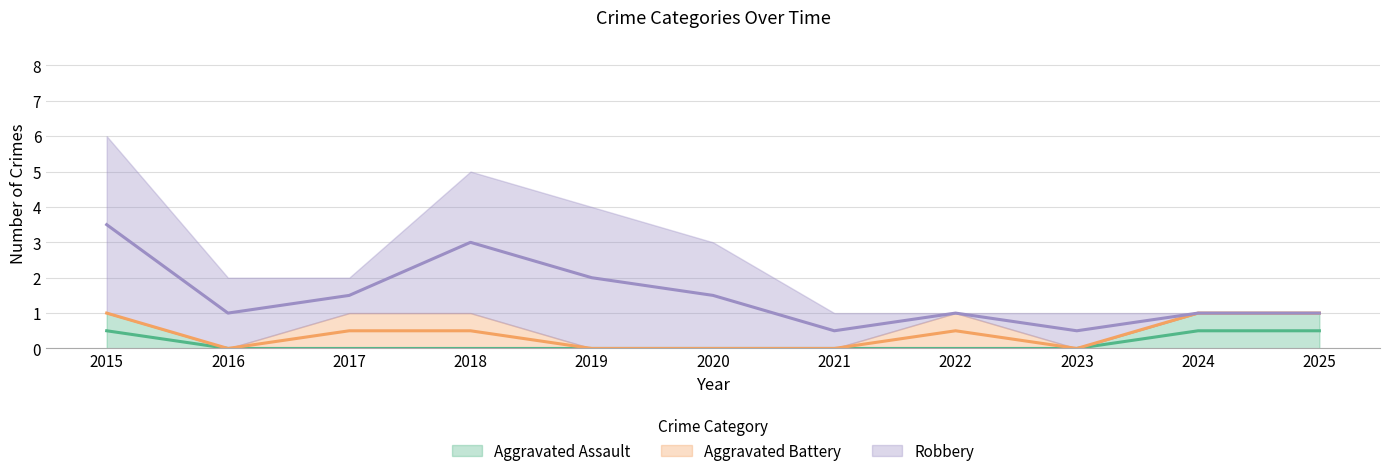

True or false: Aggravated Battery has a value of 1 at 2019.

False